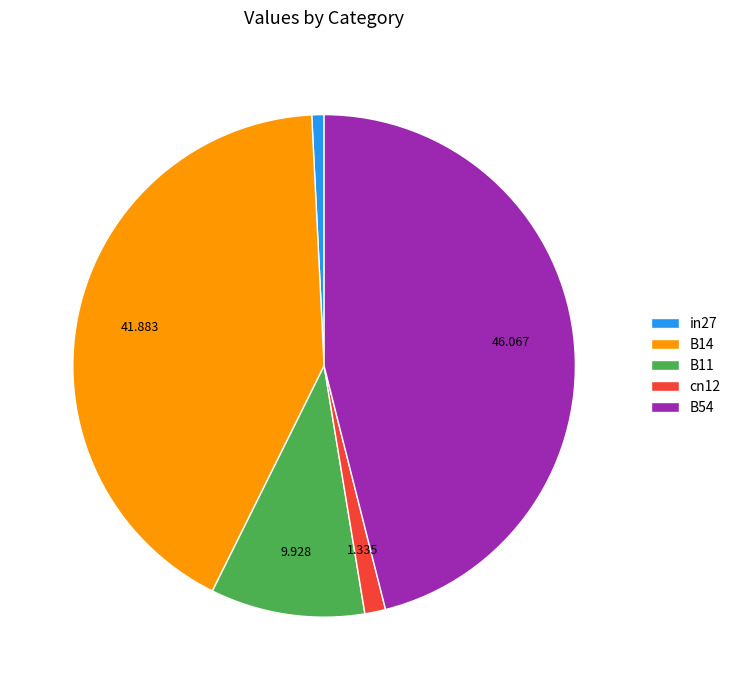

Is there any slice that represents more than half of the pie?

No